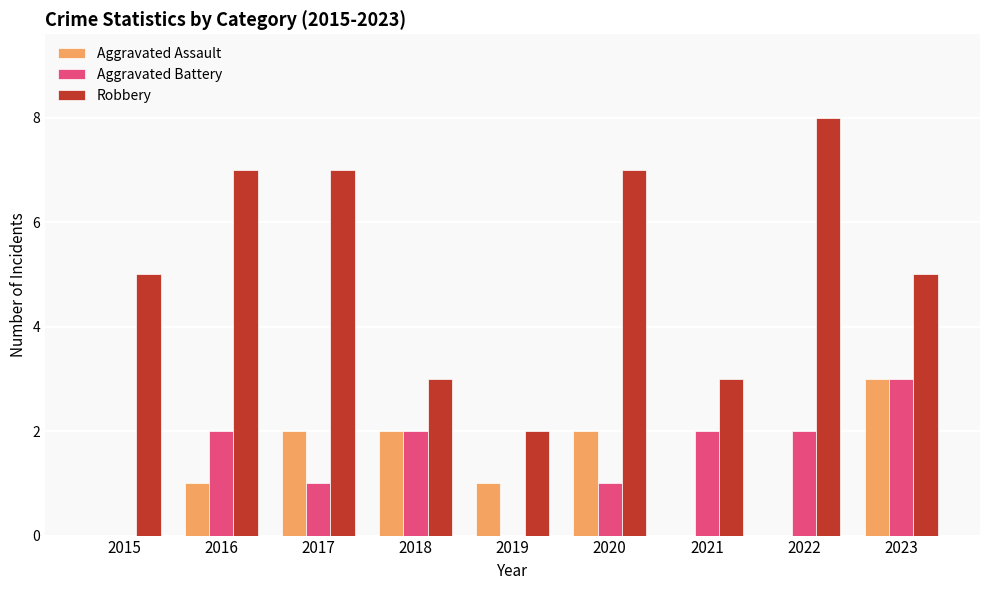

The Aggravated Battery series shows 2 at 2016. True or false?

True